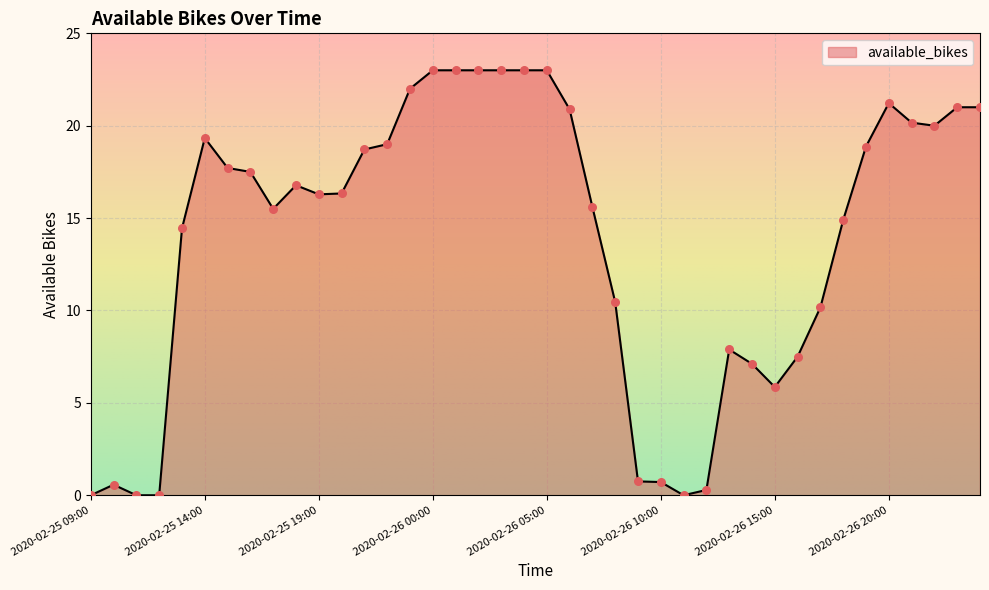

What is the greatest value displayed?

23.0